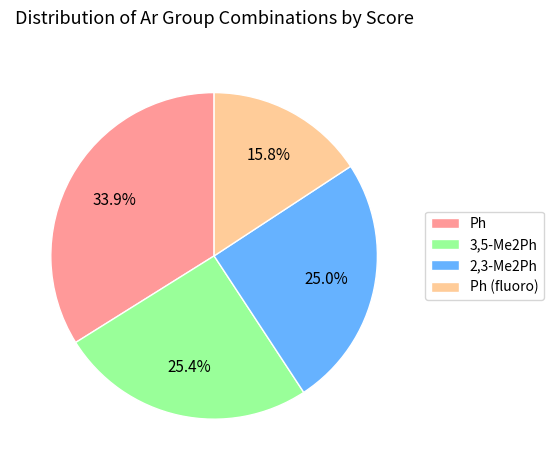

Is there any slice that represents more than half of the pie?

No